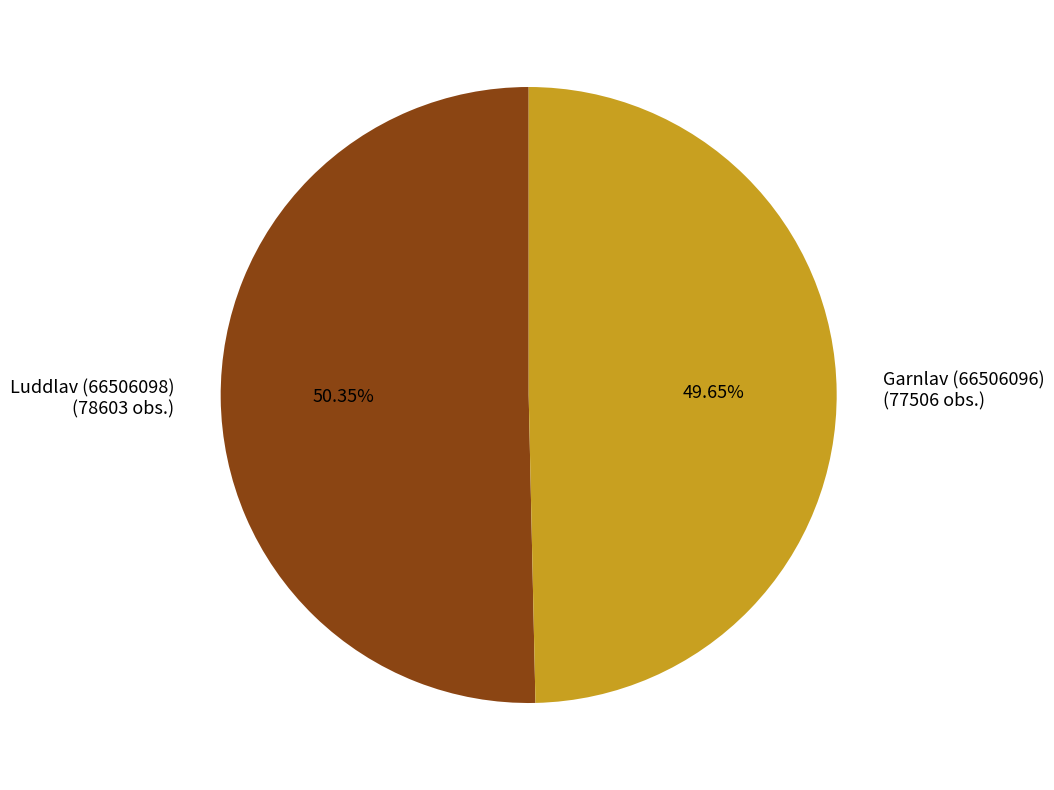

How much of the chart is everything except Garnlav (66506096)?

50.4%